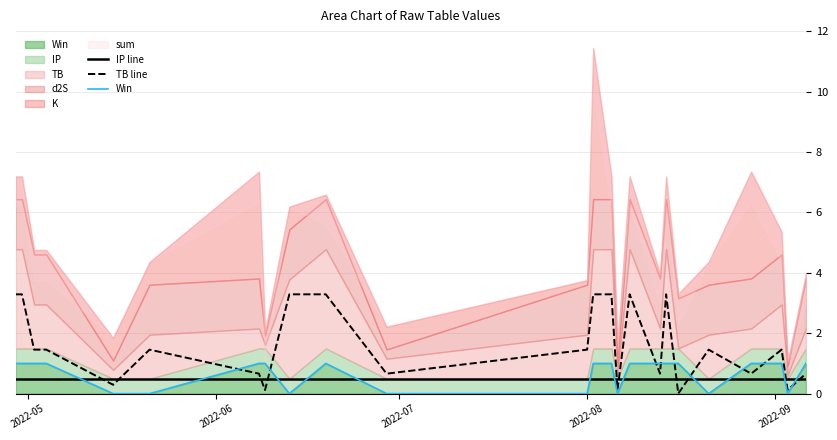

How many lines are shown in the chart?

3